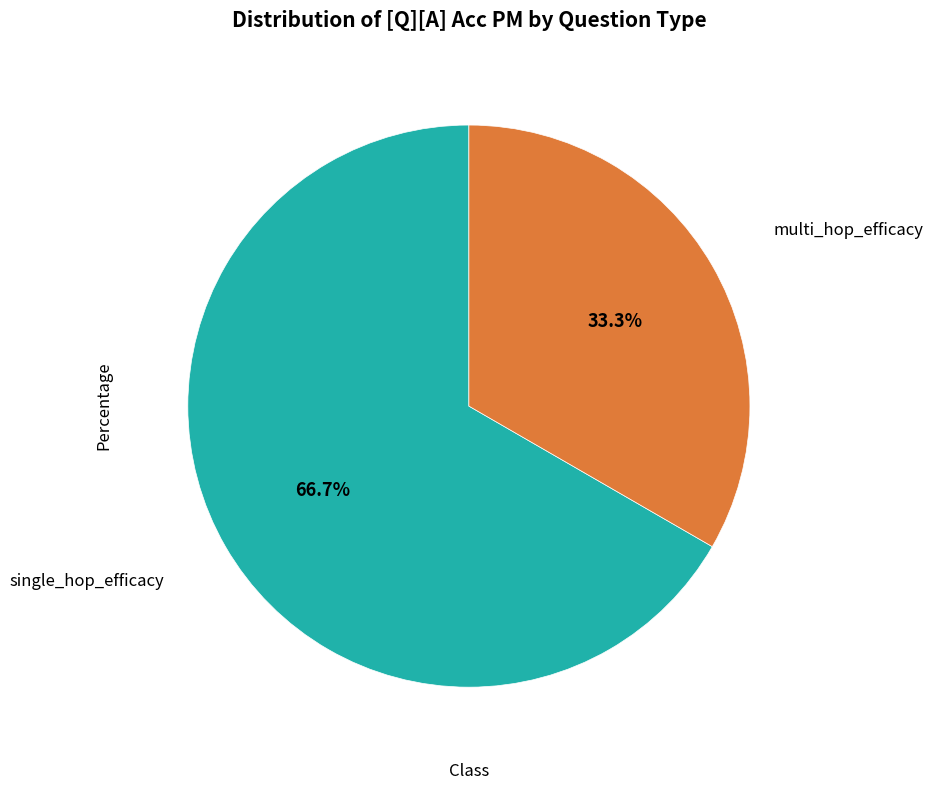

Is there any slice that represents more than half of the pie?

Yes